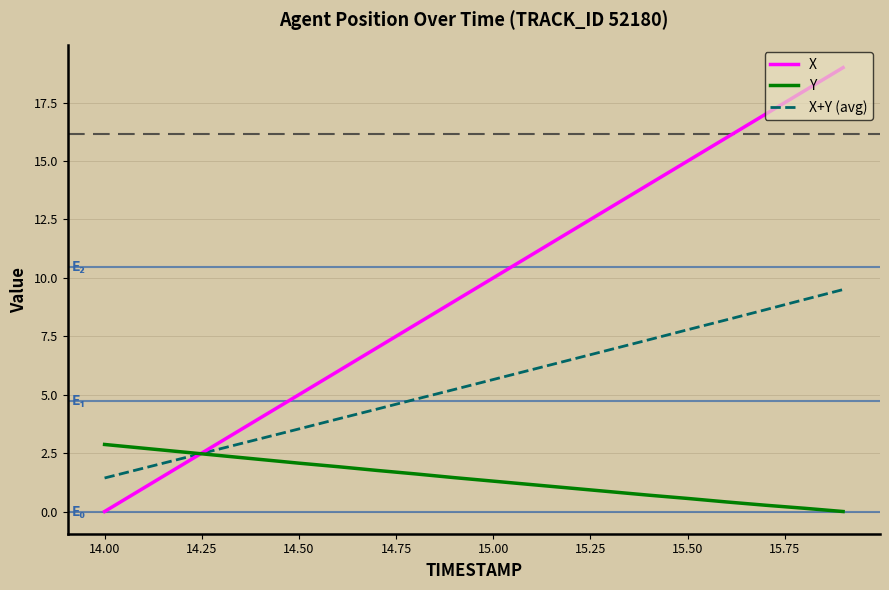

Rank the series by their average value, from lowest to highest.

Y, X+Y (avg), X